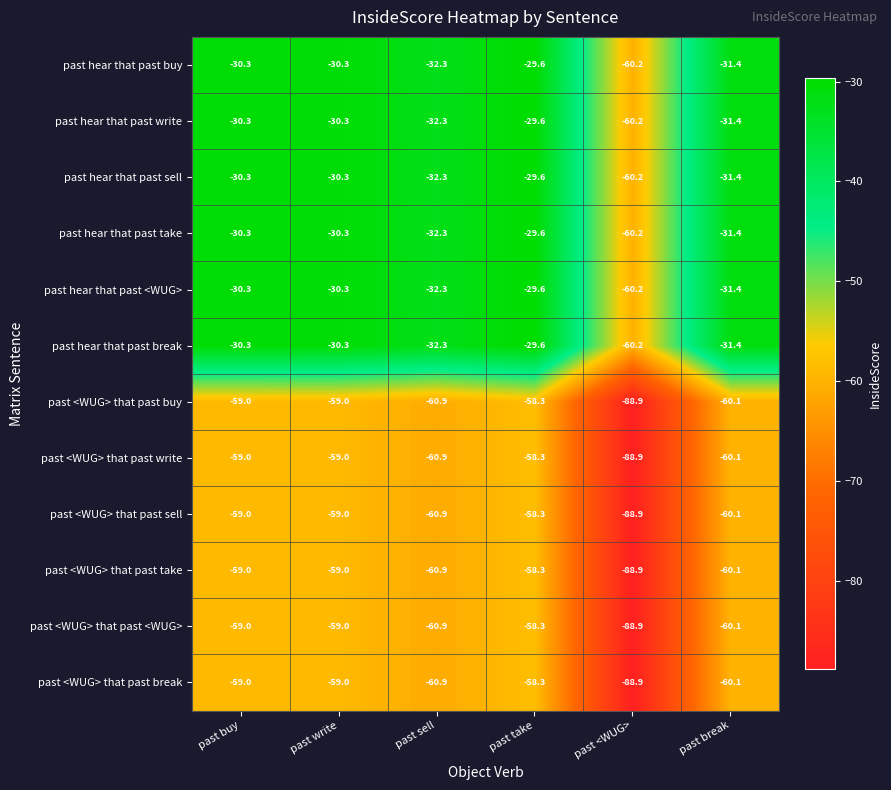

What is the difference between the highest and lowest values at past take?

28.7